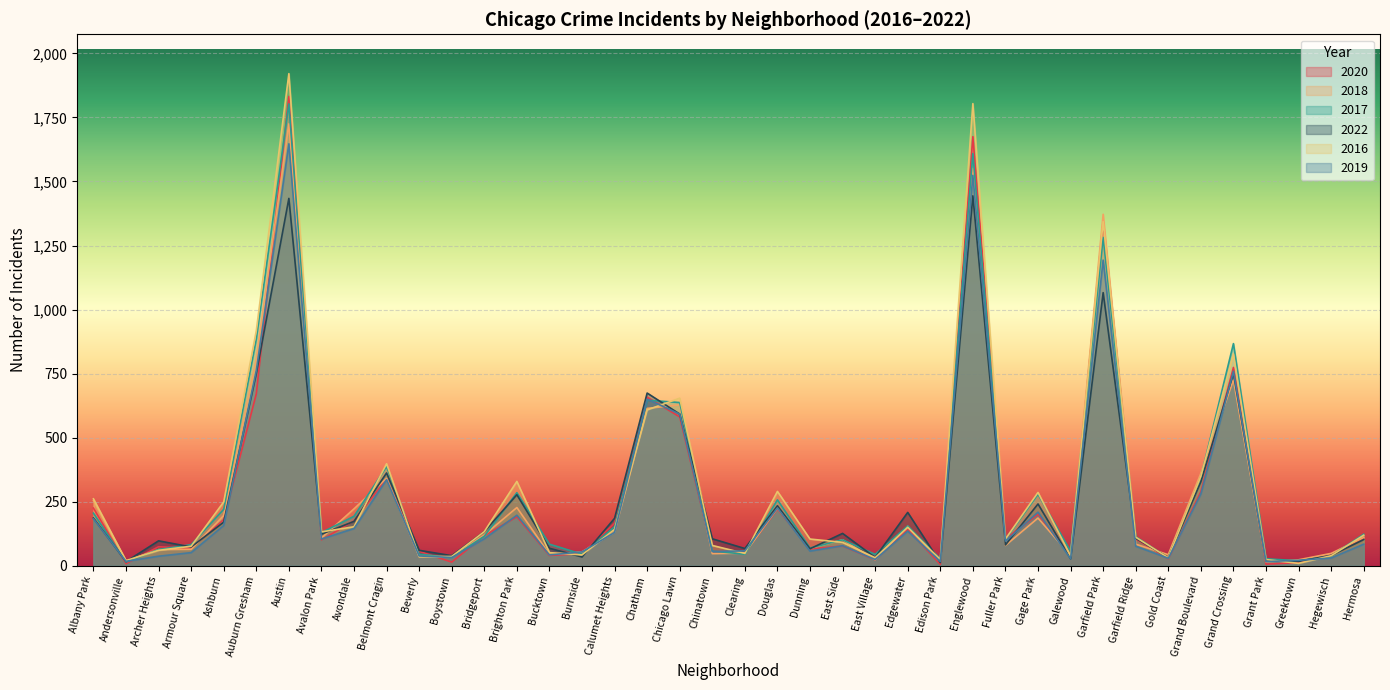

Rank the series by their maximum value, from lowest to highest.

2022, 2019, 2018, 2017, 2020, 2016